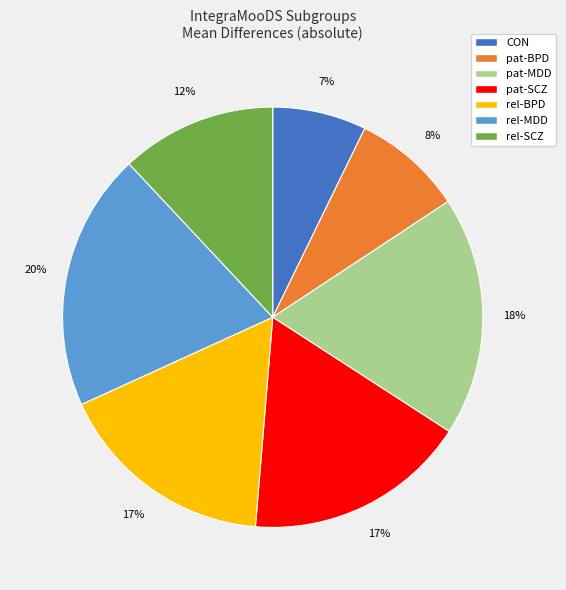

Do rel-SCZ and CON together represent more than half of the pie?

No